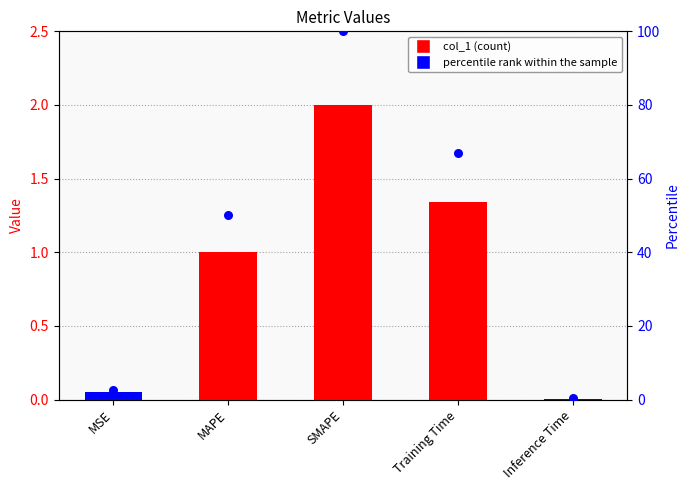

At which category is the sum across all series the highest?

SMAPE